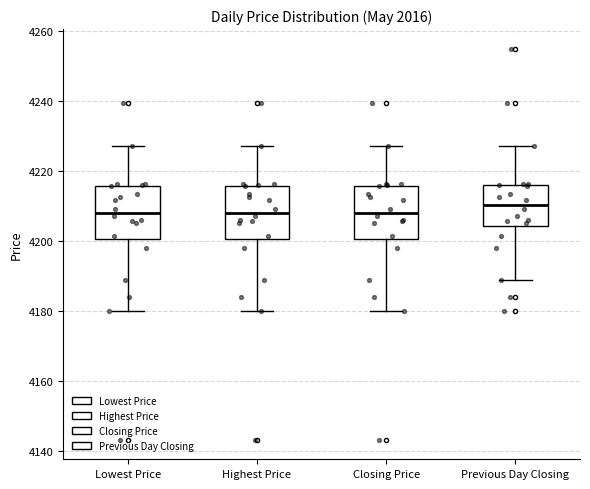

Where does the median line of the box for Closing Price sit on the y-axis? The values are not printed on the chart, so give them approximately, as read against the axis.

4208